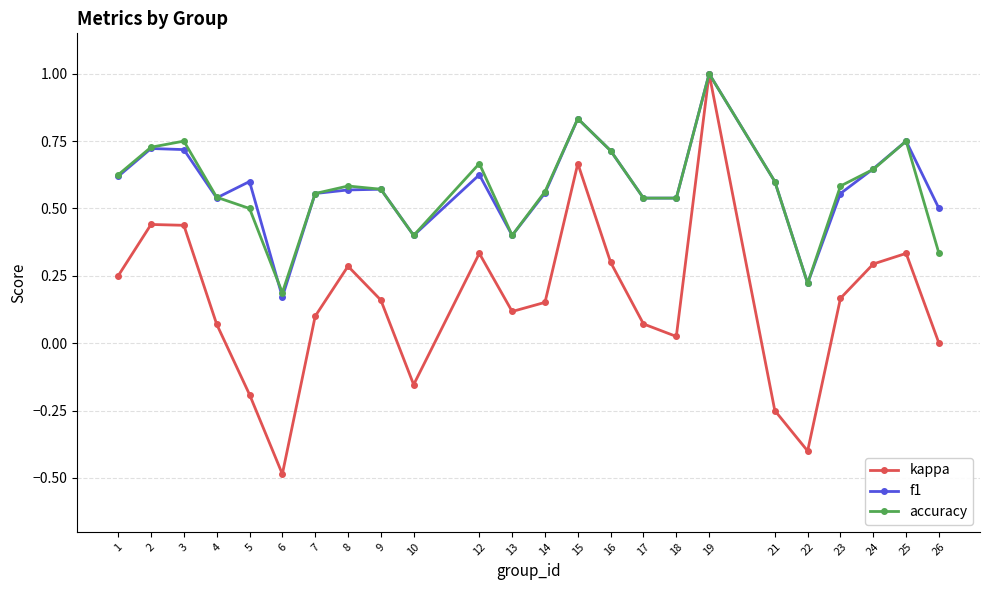

Which series changed the most between 8 and 19?

kappa